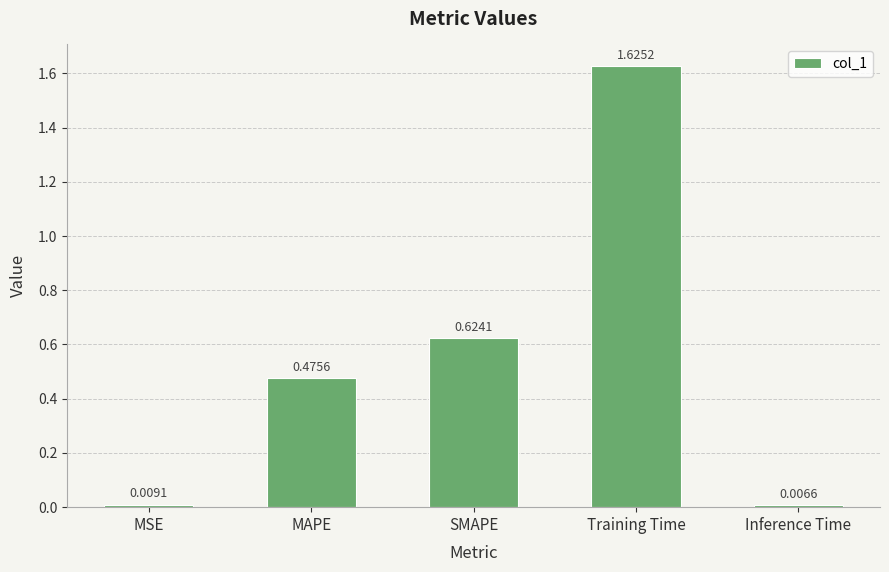

What is the label of the 4th bar from the right?

MAPE